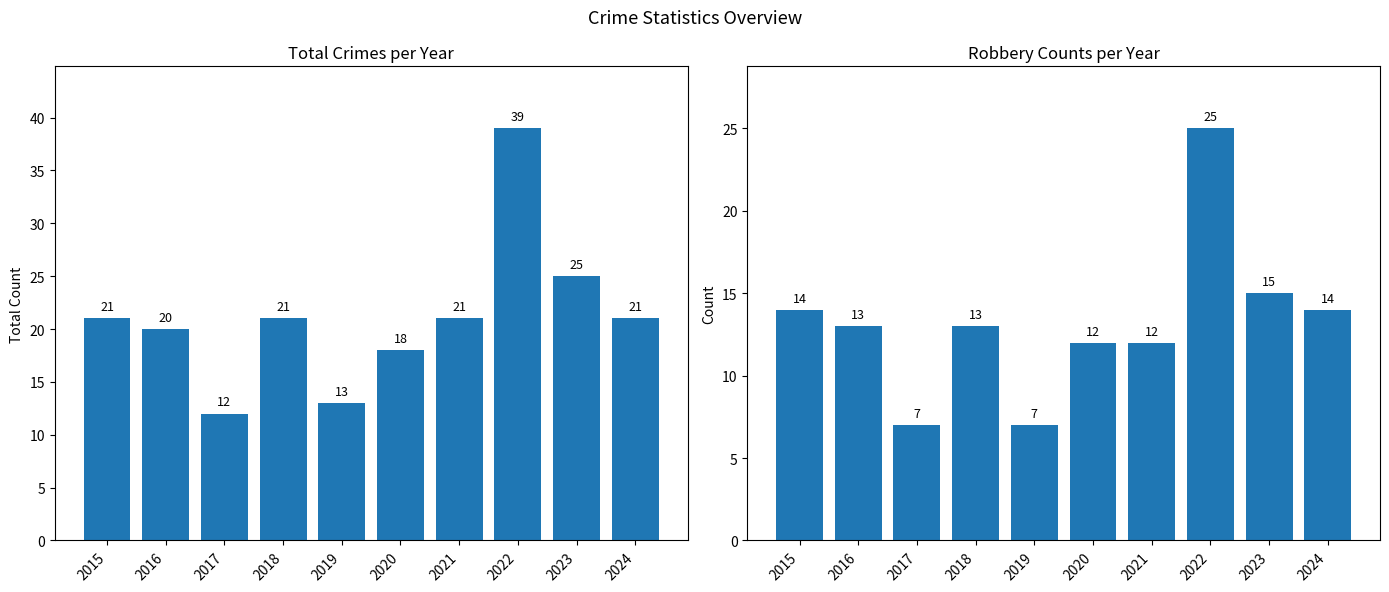

The value of Total at 2021 is 14. True or false?

False